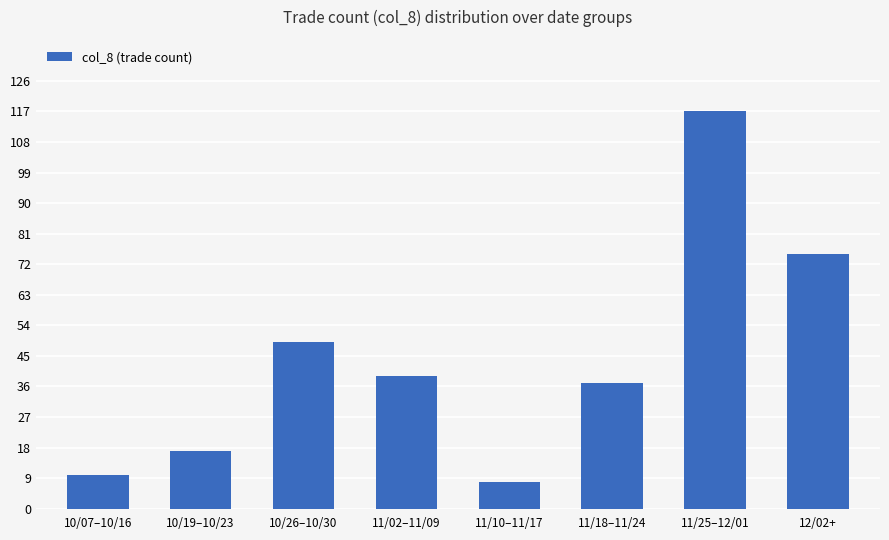

Is it true that the value at 10/07–10/16 is 10?

True